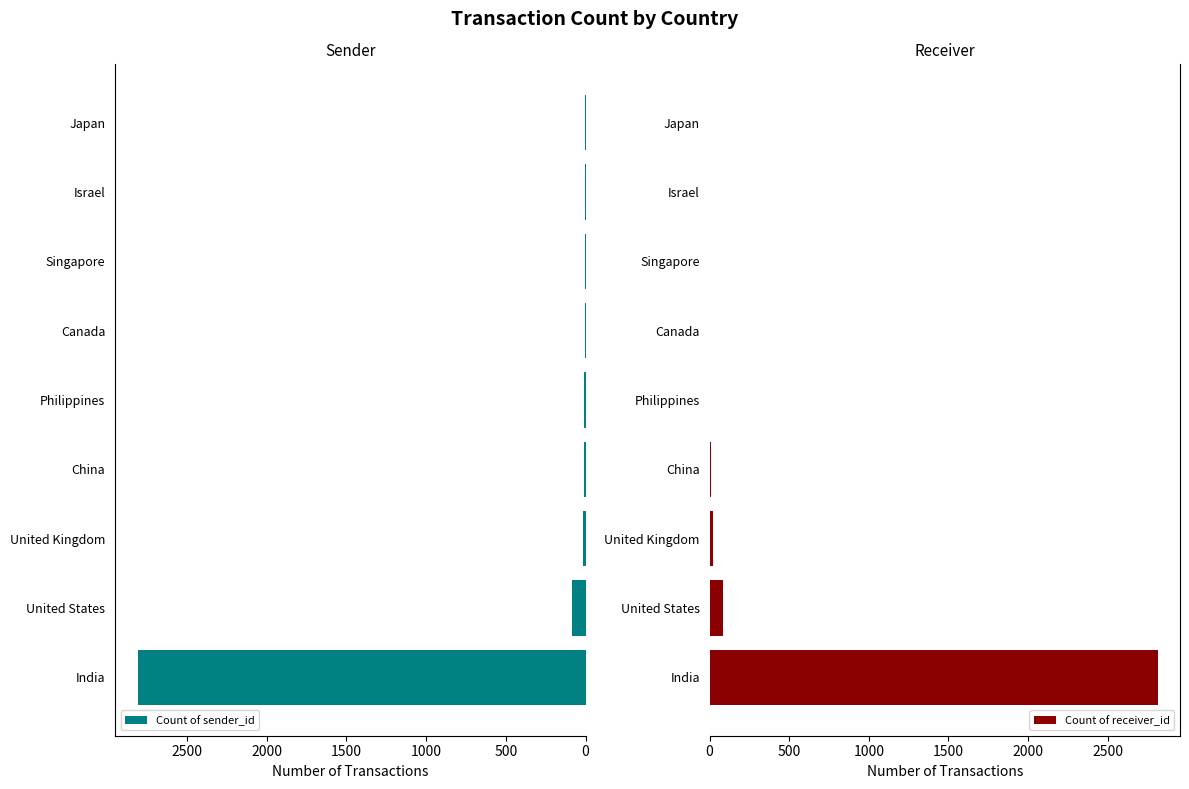

Reading left to right, extract all data points from this chart.

Count of sender_id: 2811	87	17	9	7	6	3	1	1
Count of receiver_id: 2814	85	19	9	6	4	3	1	1